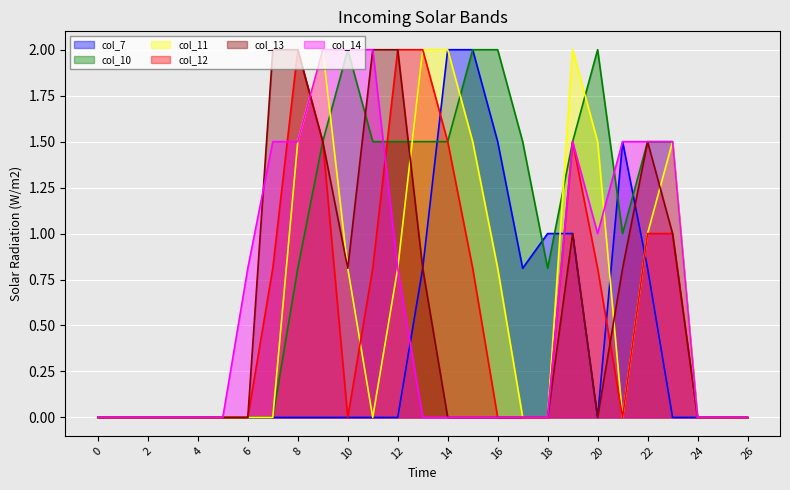

Reading left to right, extract all data points from this chart.

col_7: 0=0.0	1=0.0	2=0.0	3=0.0	4=0.0	5=0.0	6=0.0	7=0.0	8=0.0	9=0.0	10=0.0	11=0.0	12=0.0	13=0.8	14=2.0	15=2.0	16=1.5	17=0.8	18=1.0	19=1.0	20=0.0	21=1.5	22=0.8	23=0.0	24=0.0	25=0.0	26=0.0
col_10: 0=0.0	1=0.0	2=0.0	3=0.0	4=0.0	5=0.0	6=0.0	7=0.0	8=0.8	9=1.5	10=2.0	11=1.5	12=1.5	13=1.5	14=1.5	15=2.0	16=2.0	17=1.5	18=0.8	19=1.5	20=2.0	21=1.0	22=1.5	23=1.5	24=0.0	25=0.0	26=0.0
col_11: 0=0.0	1=0.0	2=0.0	3=0.0	4=0.0	5=0.0	6=0.0	7=0.0	8=1.5	9=2.0	10=0.8	11=0.0	12=0.8	13=2.0	14=2.0	15=1.5	16=0.8	17=0.0	18=0.0	19=2.0	20=1.5	21=0.0	22=1.0	23=1.5	24=0.0	25=0.0	26=0.0
col_12: 0=0.0	1=0.0	2=0.0	3=0.0	4=0.0	5=0.0	6=0.0	7=0.8	8=2.0	9=1.5	10=0.0	11=0.8	12=2.0	13=2.0	14=1.5	15=0.8	16=0.0	17=0.0	18=0.0	19=1.5	20=0.8	21=0.0	22=1.0	23=1.0	24=0.0	25=0.0	26=0.0
col_13: 0=0.0	1=0.0	2=0.0	3=0.0	4=0.0	5=0.0	6=0.0	7=2.0	8=2.0	9=1.5	10=0.8	11=2.0	12=2.0	13=0.8	14=0.0	15=0.0	16=0.0	17=0.0	18=0.0	19=1.0	20=0.0	21=0.8	22=1.5	23=1.0	24=0.0	25=0.0	26=0.0
col_14: 0=0.0	1=0.0	2=0.0	3=0.0	4=0.0	5=0.0	6=0.8	7=1.5	8=1.5	9=2.0	10=2.0	11=2.0	12=0.8	13=0.0	14=0.0	15=0.0	16=0.0	17=0.0	18=0.0	19=1.5	20=1.0	21=1.5	22=1.5	23=1.5	24=0.0	25=0.0	26=0.0